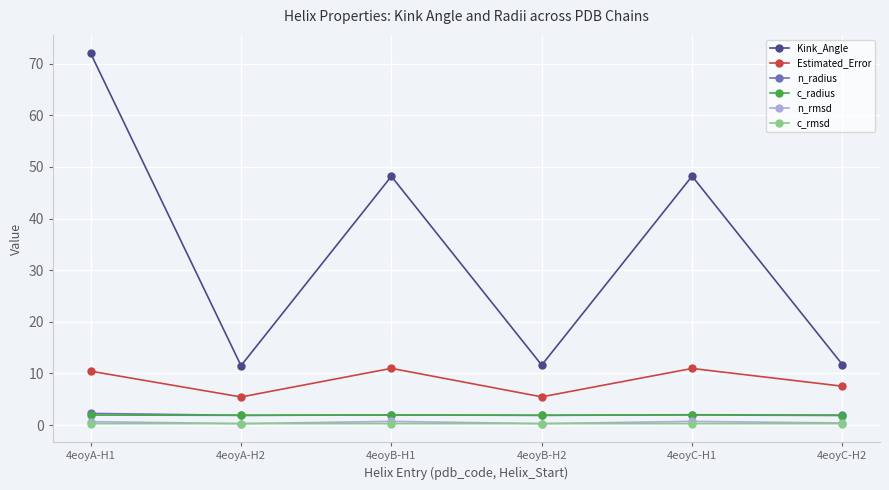

What is the label of the 4th point from the left?

4eoyB-H2